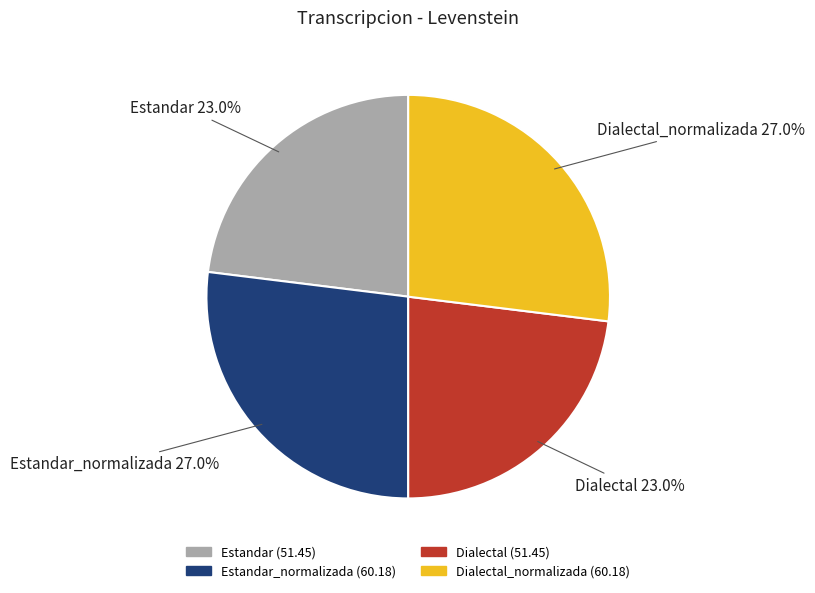

Is there a majority slice in this chart?

No